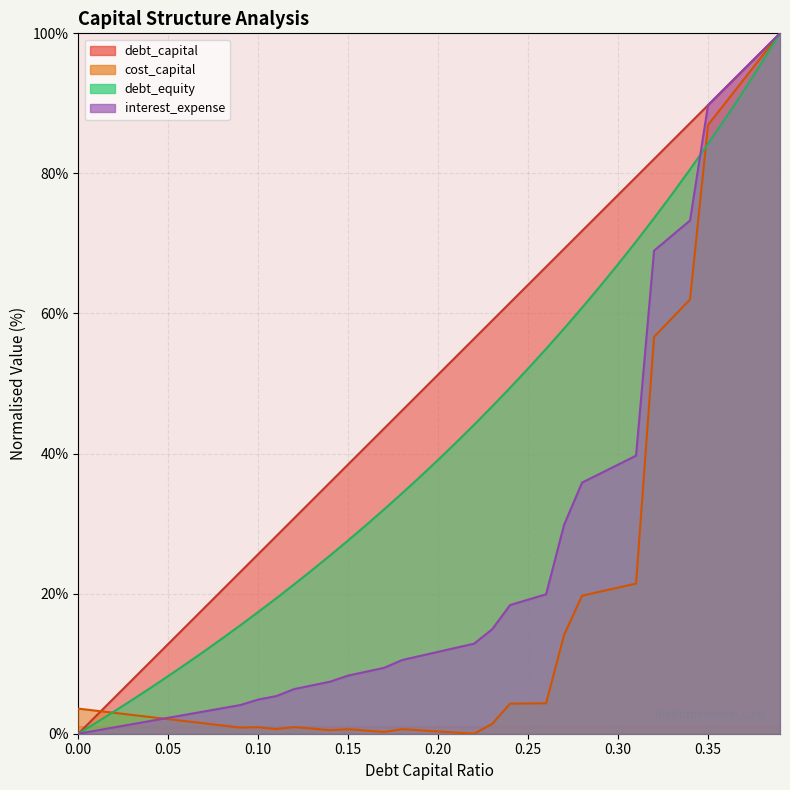

Reading left to right, extract all data points from this chart.

debt_capital: 0=0.0	0.01=2.6	0.02=5.1	0.03=7.7	0.04=10.3	0.05=12.8	0.06=15.4	0.07=17.9	0.08=20.5	0.09=23.1	0.1=25.6	0.11=28.2	0.12=30.8	0.13=33.3	0.14=35.9	0.15=38.5	0.16=41.0	0.17=43.6	0.18=46.2	0.19=48.7	0.2=51.3	0.21=53.8	0.22=56.4	0.23=59.0	0.24=61.5	0.25=64.1	0.26=66.7	0.27=69.2	0.28=71.8	0.29=74.4	0.3=76.9	0.31=79.5	0.32=82.1	0.33=84.6	0.34=87.2	0.35=89.7	0.36=92.3	0.37=94.9	0.38=97.4	0.39=100.0
cost_capital: 0=3.6	0.01=3.3	0.02=3.0	0.03=2.7	0.04=2.4	0.05=2.1	0.06=1.8	0.07=1.5	0.08=1.2	0.09=0.9	0.1=0.9	0.11=0.7	0.12=0.9	0.13=0.7	0.14=0.5	0.15=0.6	0.16=0.5	0.17=0.3	0.18=0.7	0.19=0.5	0.2=0.3	0.21=0.2	0.22=0.0	0.23=1.4	0.24=4.3	0.25=4.3	0.26=4.3	0.27=14.1	0.28=19.7	0.29=20.3	0.3=20.9	0.31=21.4	0.32=56.7	0.33=59.3	0.34=62.0	0.35=86.9	0.36=90.2	0.37=93.5	0.38=96.7	0.39=100.0
debt_equity: 0=0.0	0.01=1.6	0.02=3.2	0.03=4.8	0.04=6.5	0.05=8.2	0.06=10.0	0.07=11.8	0.08=13.6	0.09=15.5	0.1=17.4	0.11=19.3	0.12=21.3	0.13=23.4	0.14=25.5	0.15=27.6	0.16=29.8	0.17=32.0	0.18=34.3	0.19=36.7	0.2=39.1	0.21=41.6	0.22=44.1	0.23=46.7	0.24=49.4	0.25=52.1	0.26=55.0	0.27=57.9	0.28=60.8	0.29=63.9	0.3=67.0	0.31=70.3	0.32=73.6	0.33=77.0	0.34=80.6	0.35=84.2	0.36=88.0	0.37=91.9	0.38=95.9	0.39=100.0
interest_expense: 0=0.0	0.01=0.5	0.02=0.9	0.03=1.4	0.04=1.8	0.05=2.3	0.06=2.7	0.07=3.2	0.08=3.6	0.09=4.1	0.1=4.9	0.11=5.4	0.12=6.4	0.13=6.9	0.14=7.4	0.15=8.3	0.16=8.9	0.17=9.4	0.18=10.5	0.19=11.1	0.2=11.7	0.21=12.3	0.22=12.9	0.23=14.9	0.24=18.4	0.25=19.1	0.26=19.9	0.27=29.8	0.28=35.9	0.29=37.1	0.3=38.4	0.31=39.7	0.32=69.0	0.33=71.1	0.34=73.3	0.35=89.7	0.36=92.3	0.37=94.9	0.38=97.4	0.39=100.0